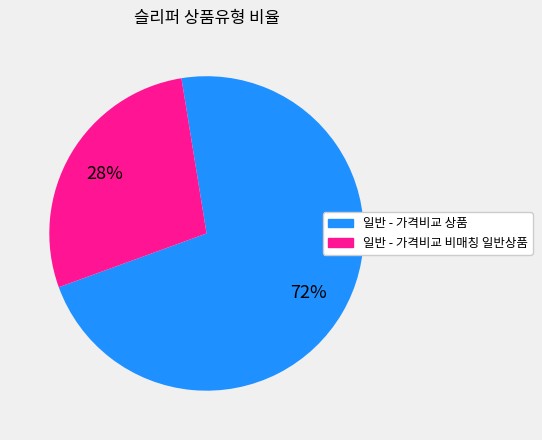

What percentage is the 일반 - 가격비교 상품 slice, to the nearest percent?

72%